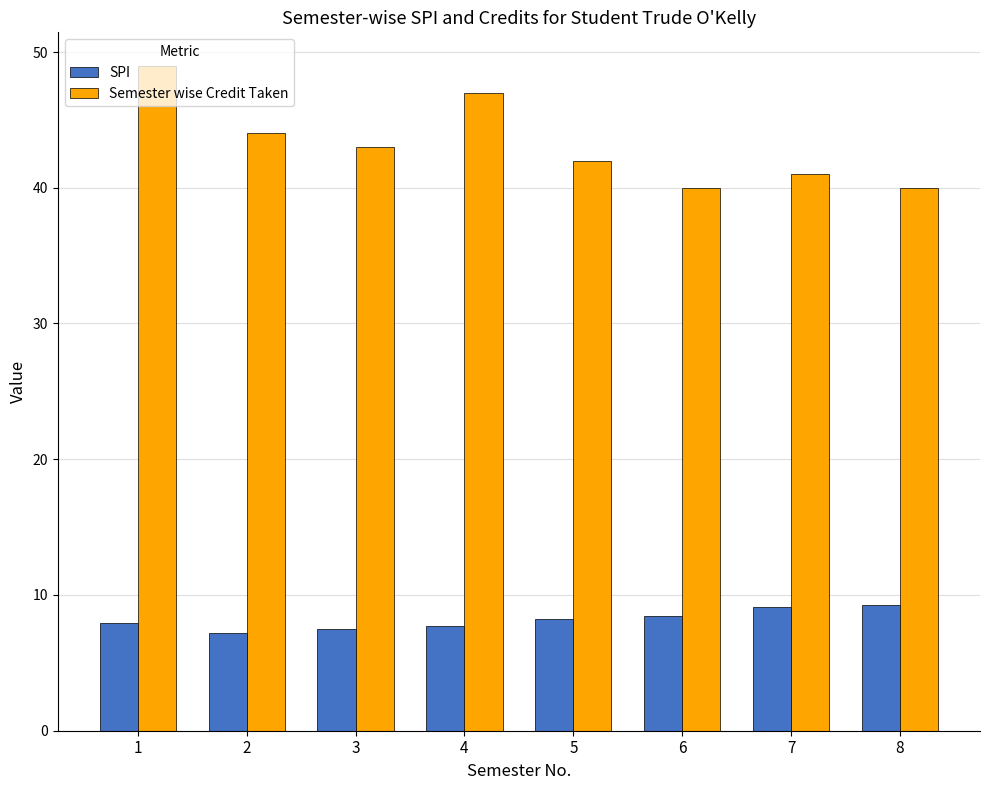

At which category is the sum across all series the highest?

1